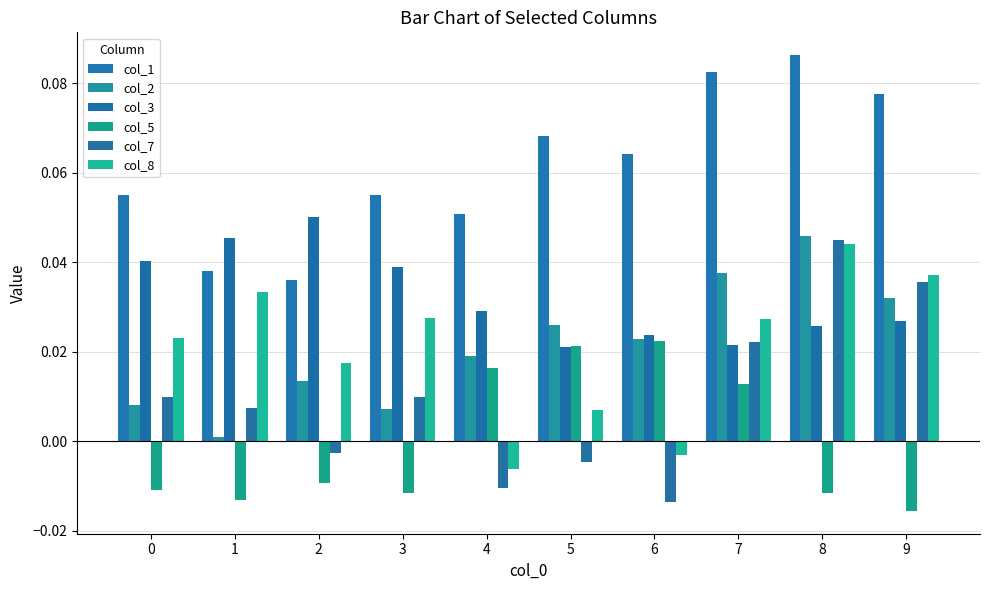

Which series has the largest range (max minus min)?

col_7